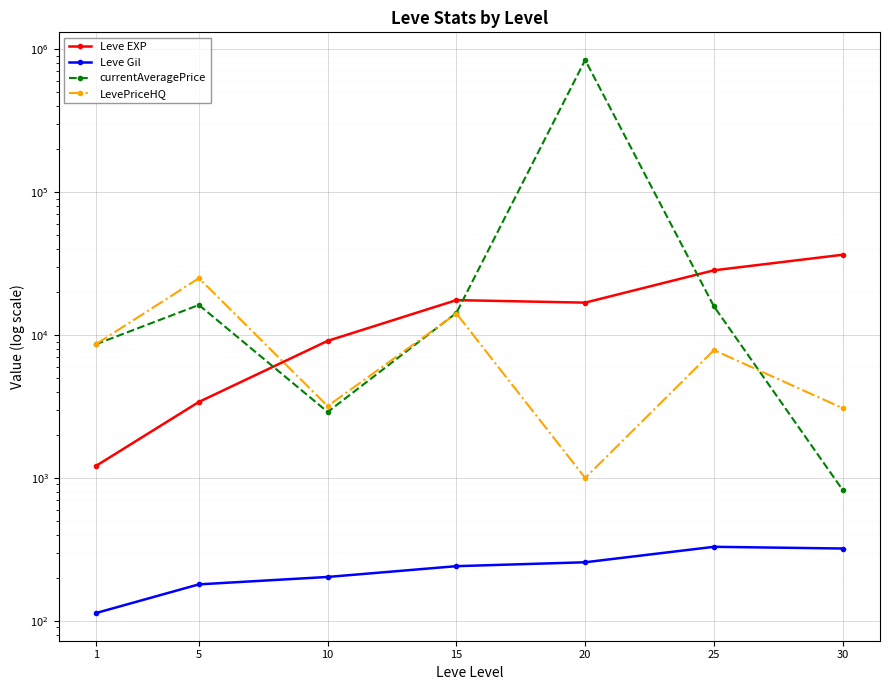

Reading left to right, transcribe all the data shown in this chart.

Leve EXP: 1=1213.3	5=3405.0	10=9106.7	15=17563.3	20=16865.0	25=28393.3	30=36492.5
Leve Gil: 1=113.3	5=180.0	10=202.8	15=241.3	20=257.0	25=329.7	30=320.8
currentAveragePrice: 1=8620.5	5=16247.1	10=2896.1	15=14299.8	20=841965.0	25=15892.5	30=823.6
LevePriceHQ: 1=8632.4	5=25015.4	10=3183.9	15=14150.0	20=1000.0	25=7845.8	30=3079.6